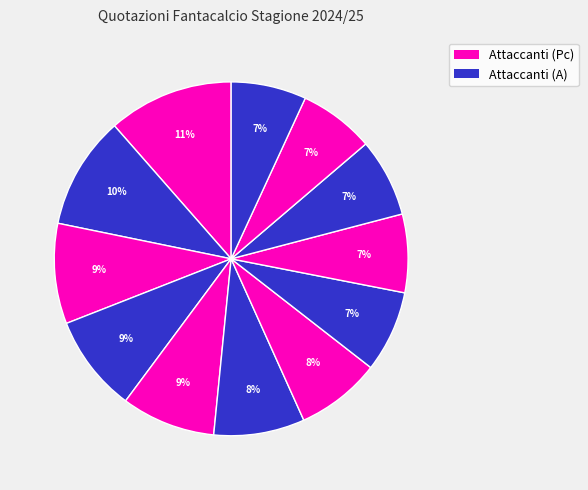

How many segments does this pie chart have?

12